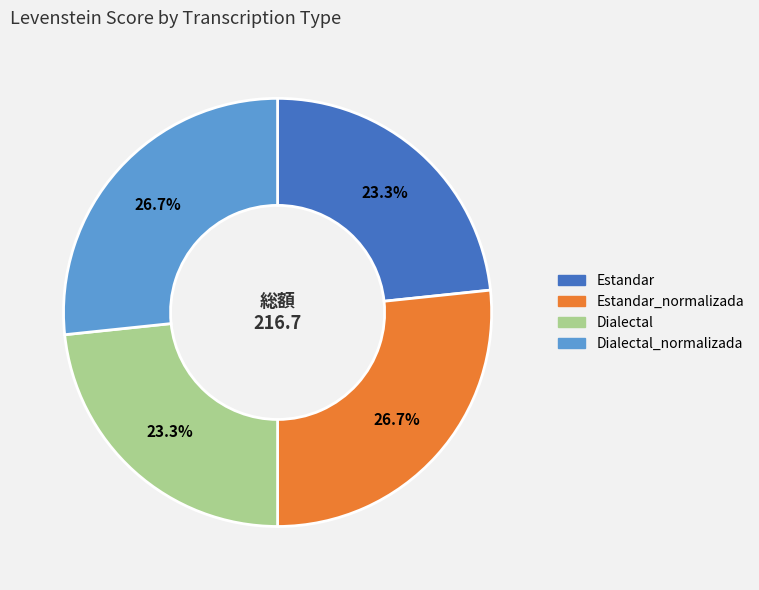

Is there any slice that represents more than half of the pie?

No